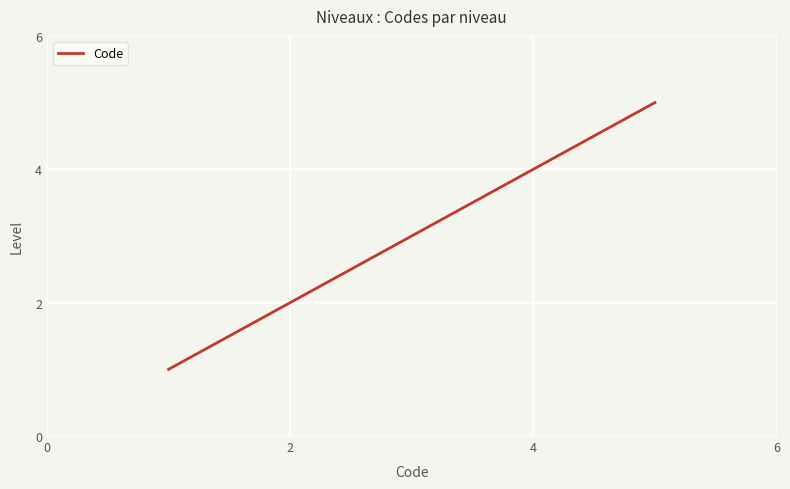

Does the chart display data point markers on the line(s)?

No